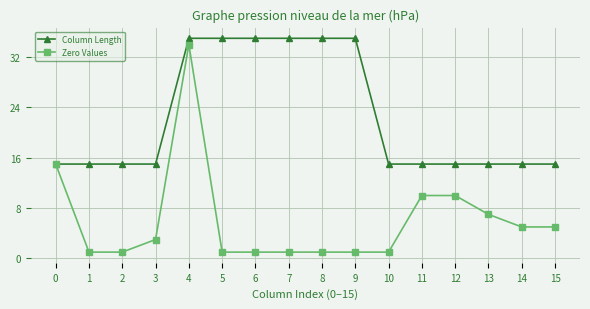

What is the lowest value of the Column Length series?

15